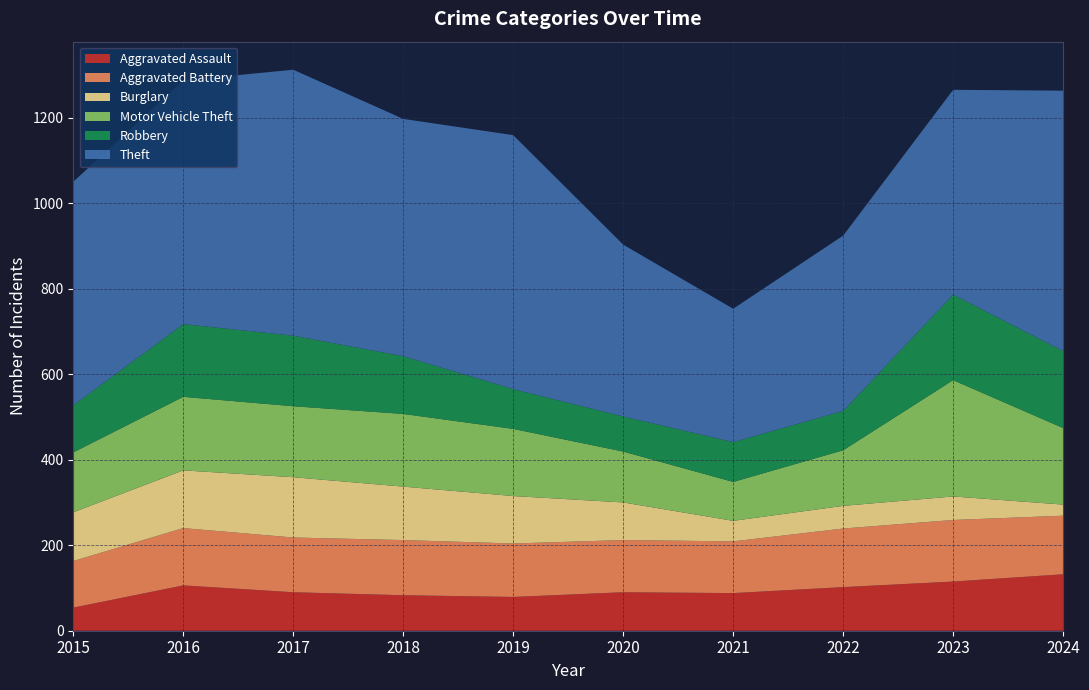

Reading left to right, extract all data points from this chart.

Aggravated Assault: 2015=54	2016=106	2017=90	2018=83	2019=79	2020=90	2021=88	2022=102	2023=115	2024=132
Aggravated Battery: 2015=109	2016=134	2017=128	2018=129	2019=125	2020=122	2021=121	2022=137	2023=144	2024=137
Burglary: 2015=114	2016=135	2017=141	2018=125	2019=111	2020=88	2021=48	2022=53	2023=55	2024=26
Motor Vehicle Theft: 2015=140	2016=172	2017=166	2018=170	2019=157	2020=119	2021=91	2022=130	2023=272	2024=179
Robbery: 2015=110	2016=170	2017=165	2018=135	2019=93	2020=82	2021=93	2022=92	2023=200	2024=180
Theft: 2015=523	2016=570	2017=622	2018=555	2019=594	2020=402	2021=312	2022=410	2023=479	2024=609